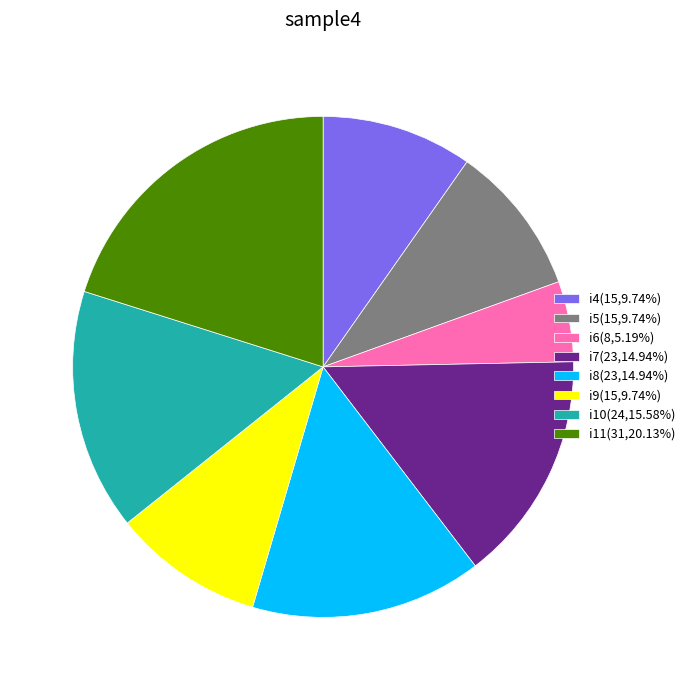

Combined, do i7(23,14.94%) and i8(23,14.94%) account for over 50%?

No